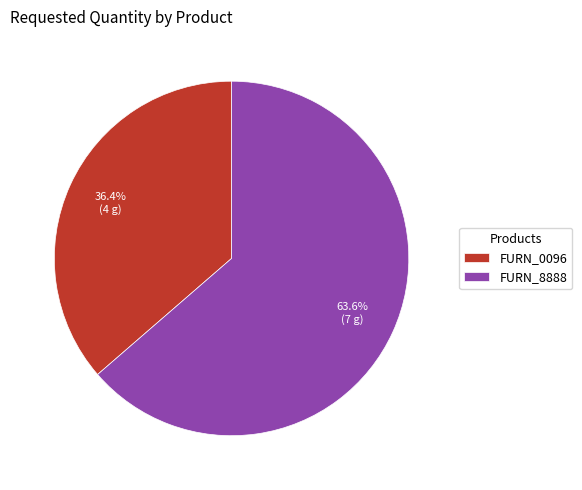

Which category accounts for the majority?

FURN_8888